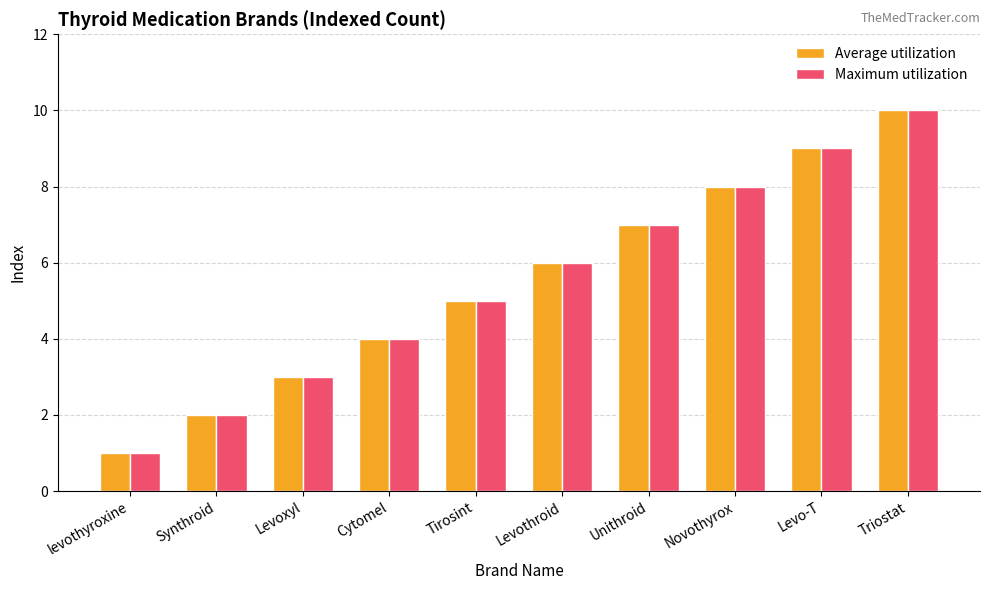

What is the sum of the Maximum utilization values at Cytomel and levothyroxine?

5